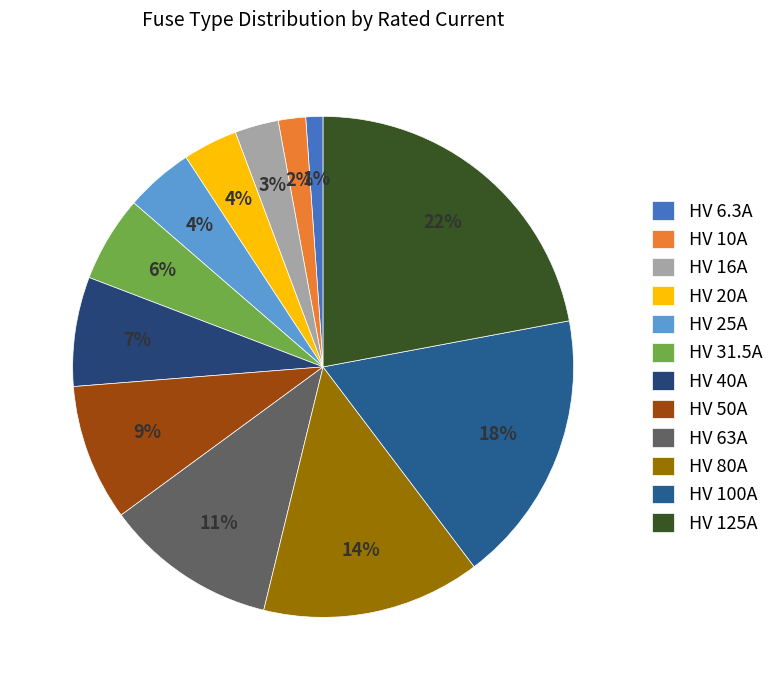

The HV 20A slice represents 4% of the pie. True or false?

True